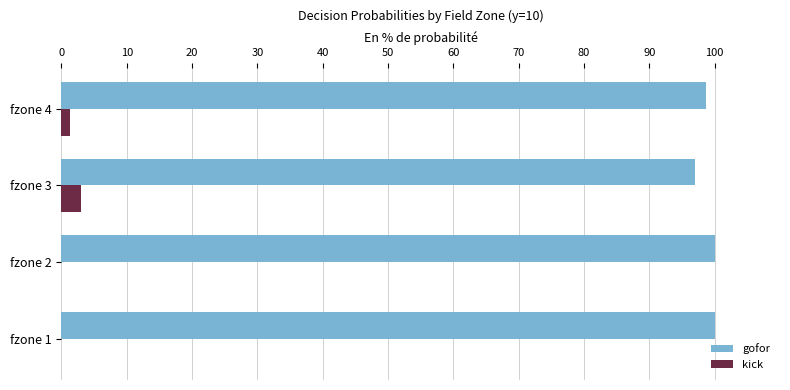

The value of gofor at fzone 2 is 131.2. True or false?

False